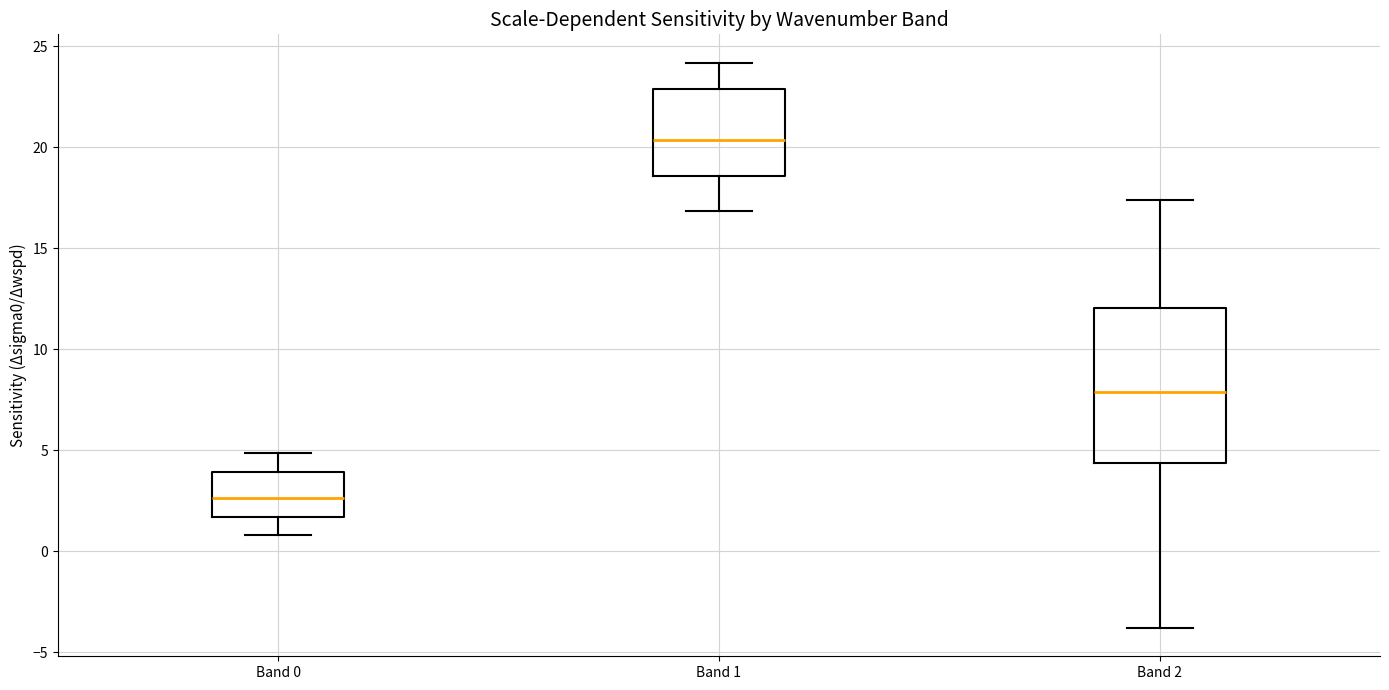

Where does the upper whisker of the box for Band 0 end on the y-axis? The values are not printed on the chart, so give them approximately, as read against the axis.

5.0